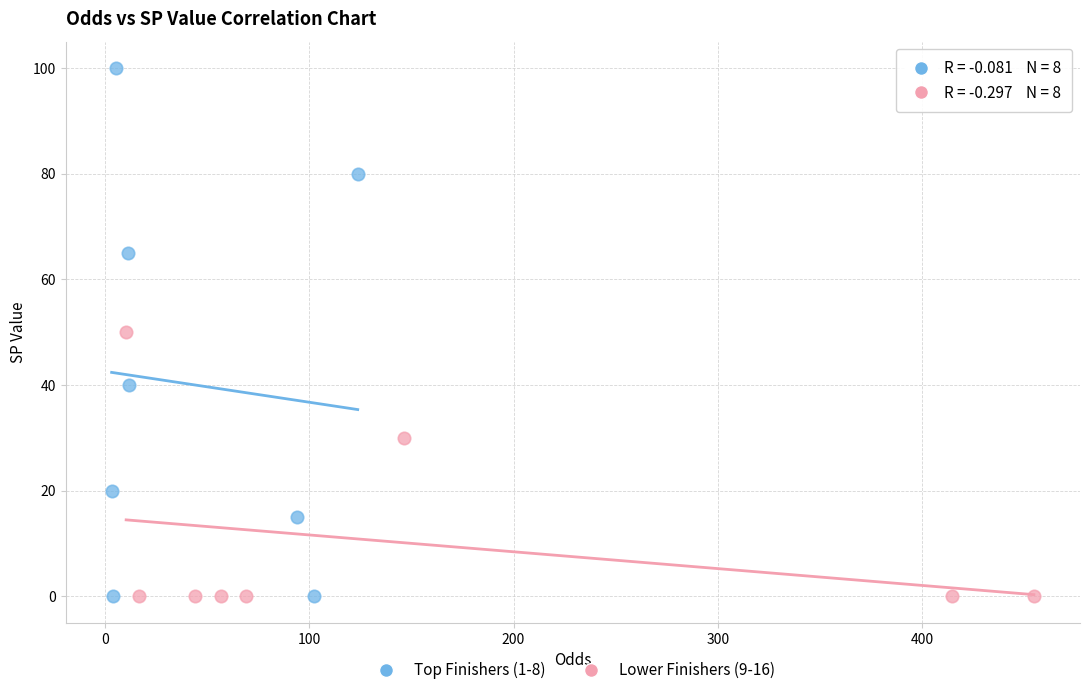

Which series has the largest Y range (max minus min)?

Top Finishers (1-8)